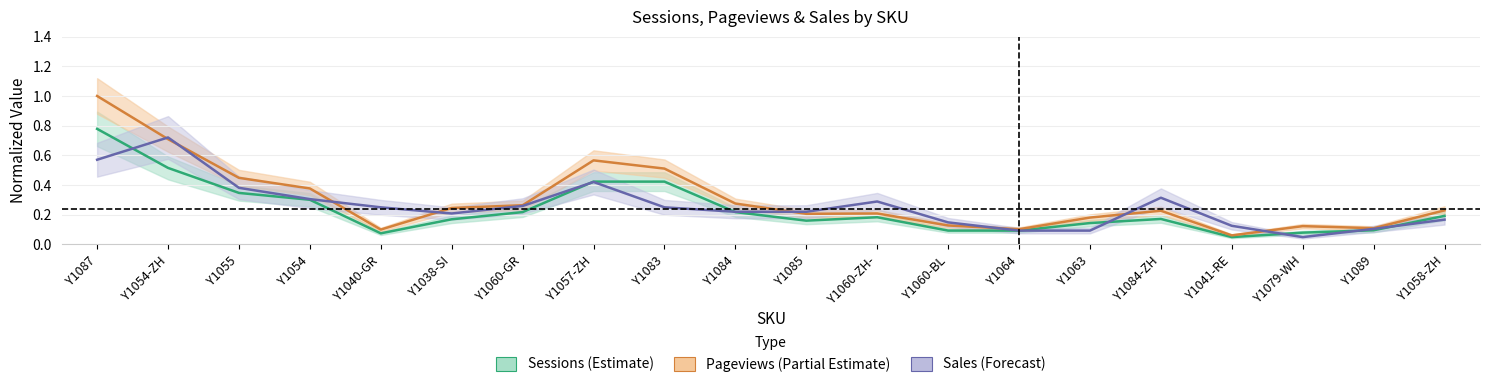

Between which two adjacent categories do pageviews and sales first intersect?

Y1087 and Y1054-ZH